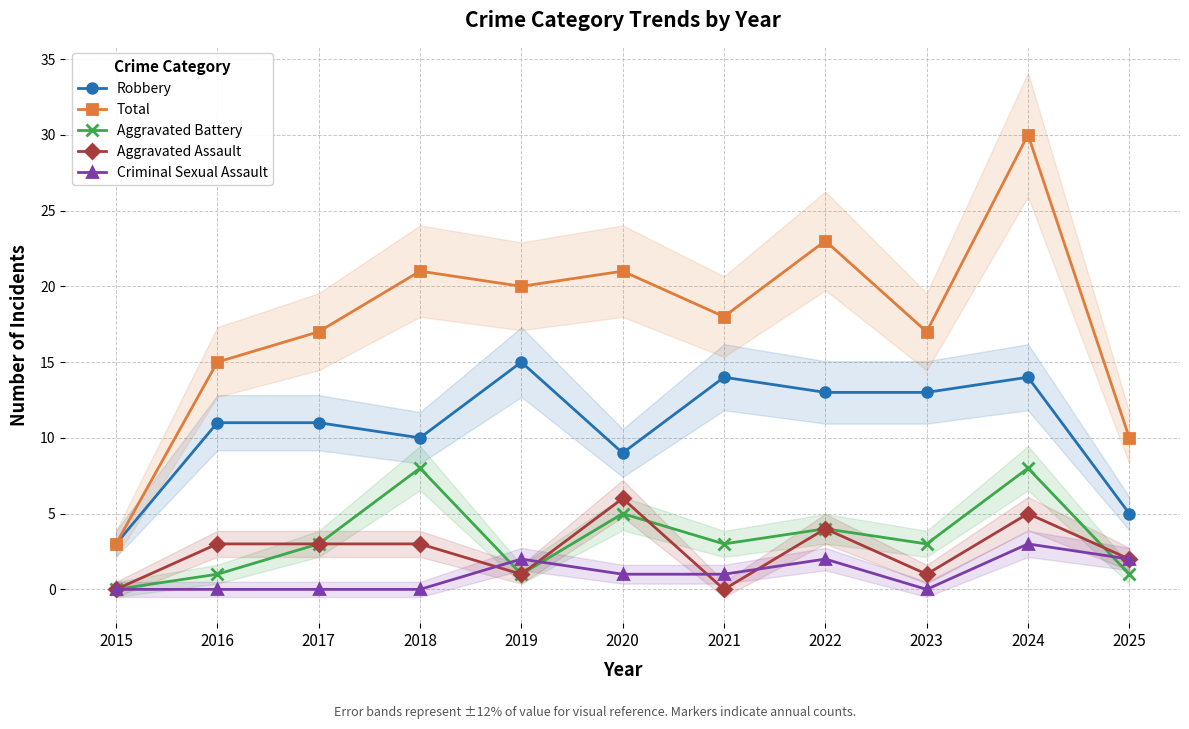

True or false: Aggravated Battery and Total intersect in this chart.

False